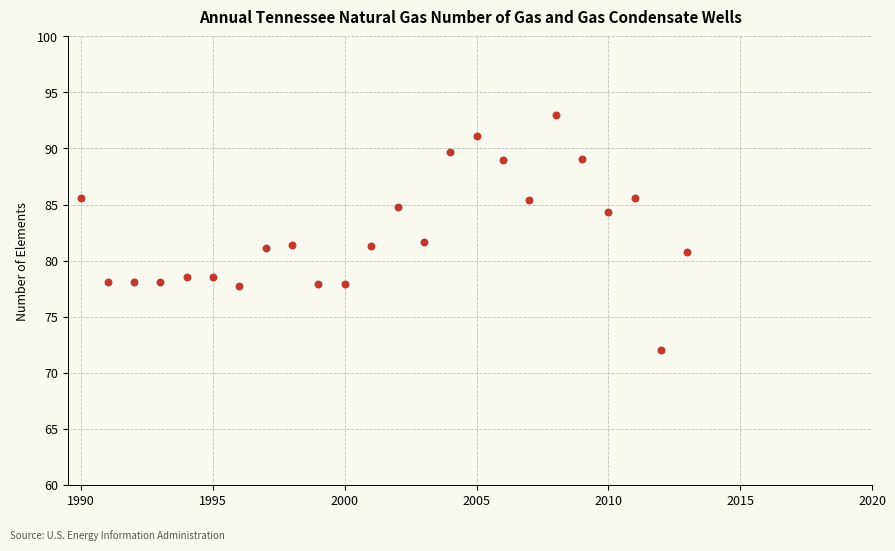

What is the range of Y values (max minus min)?

21.0